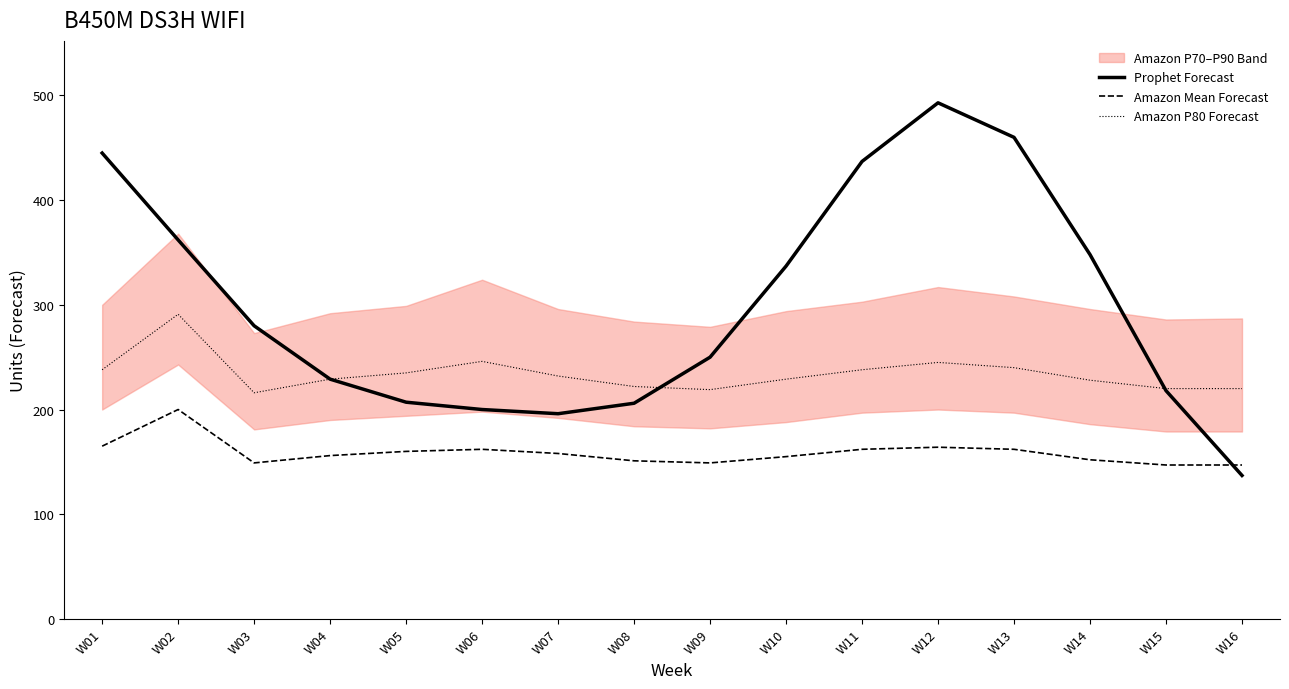

How many interior local valleys does the Prophet Forecast series have?

1